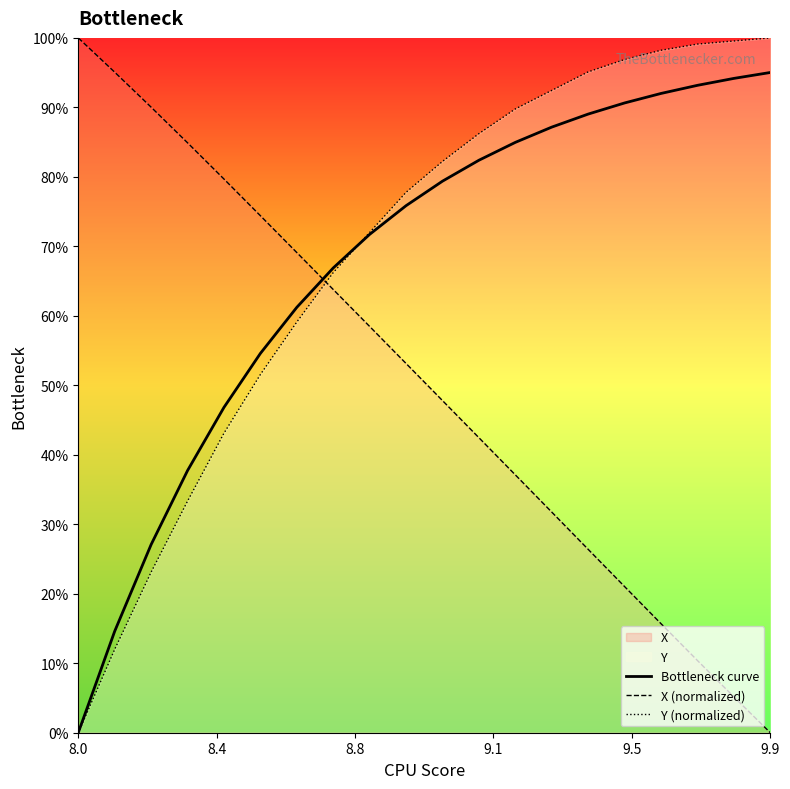

Is this an area chart (filled region under the line)?

No